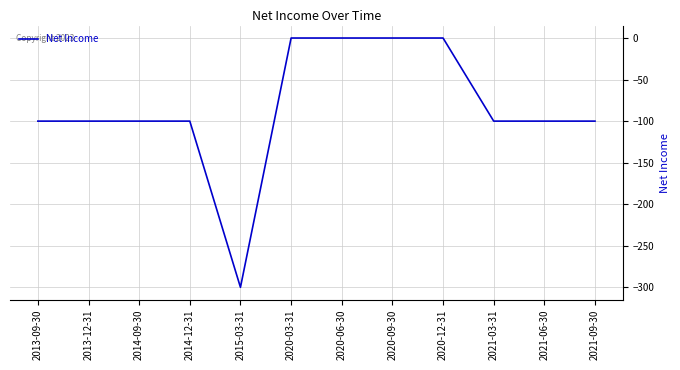

What is the minimum value shown in the chart?

-300